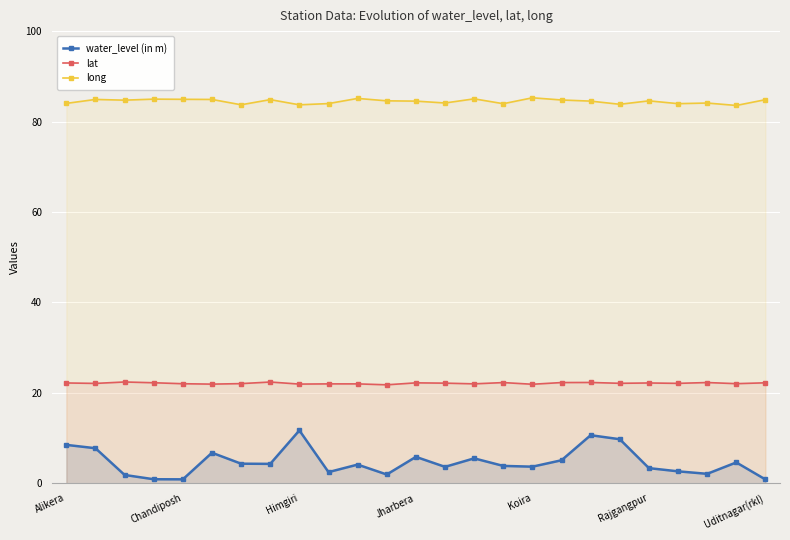

What is the value of the water_level (in m) point at the 23rd from the left?

2.1